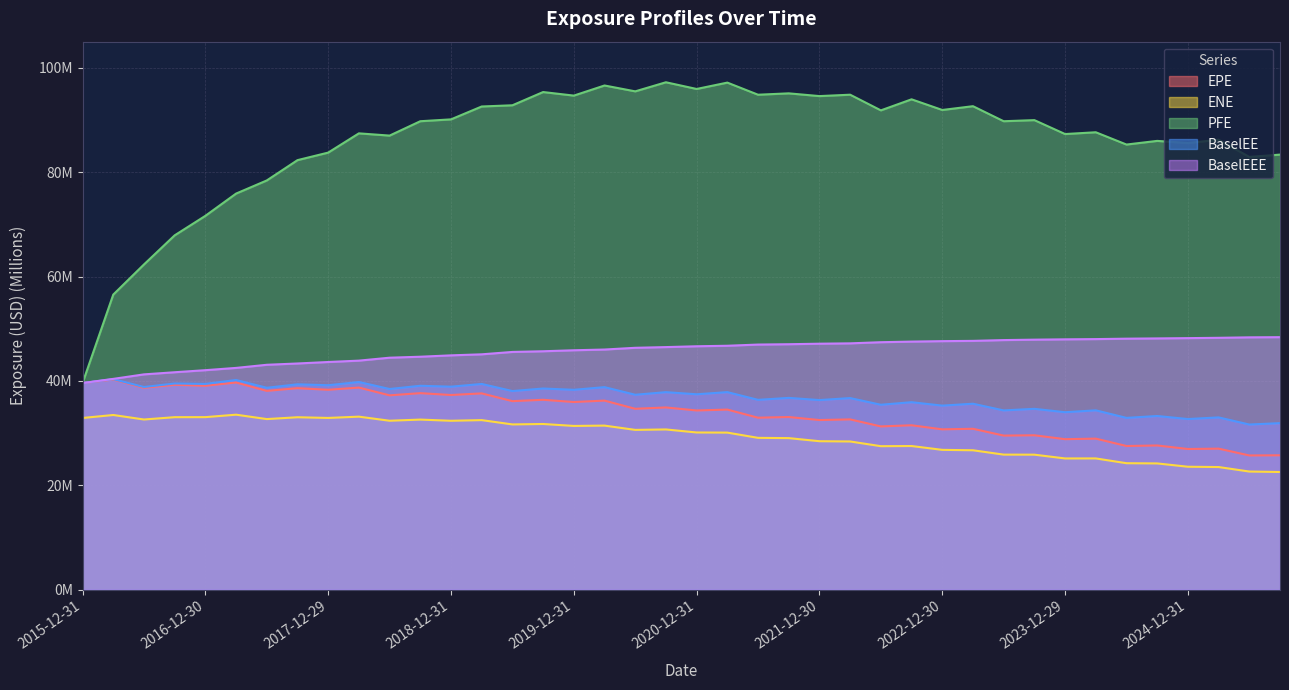

Where is the first local maximum for EPE?

2016-03-31